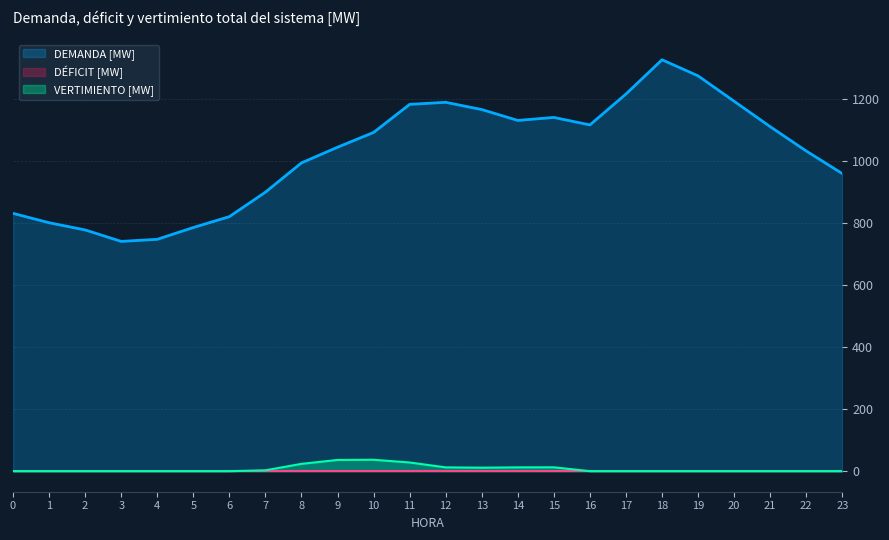

What is the difference between the highest and lowest values at 22?

1031.0